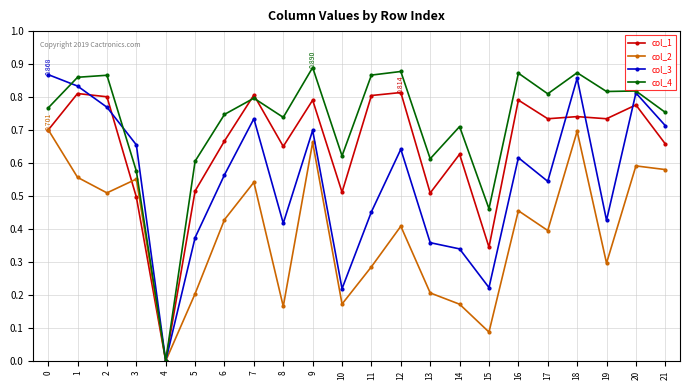

Which category has the lowest value across all series?

4